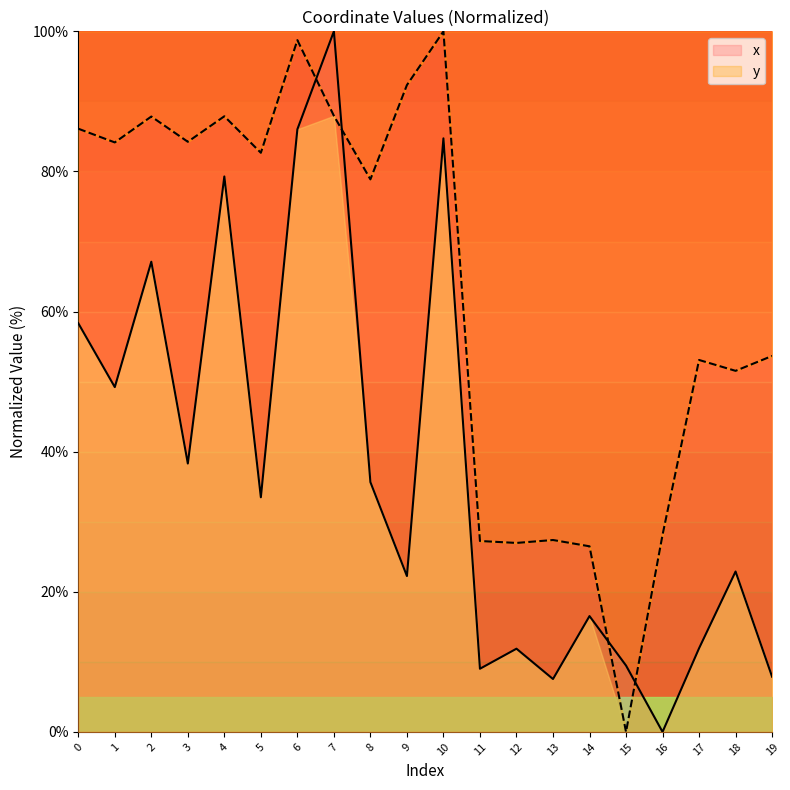

Reading left to right, what are all the values shown in this chart?

x: 58.3	49.2	67.1	38.3	79.3	33.5	86.0	100.0	35.7	22.2	84.7	9.0	11.9	7.5	16.5	9.5	0.0	11.9	22.9	7.9
y: 86.1	84.1	87.8	84.2	87.9	82.7	98.7	87.9	78.9	92.3	100.0	27.2	27.0	27.4	26.5	0.0	28.1	53.1	51.5	53.7